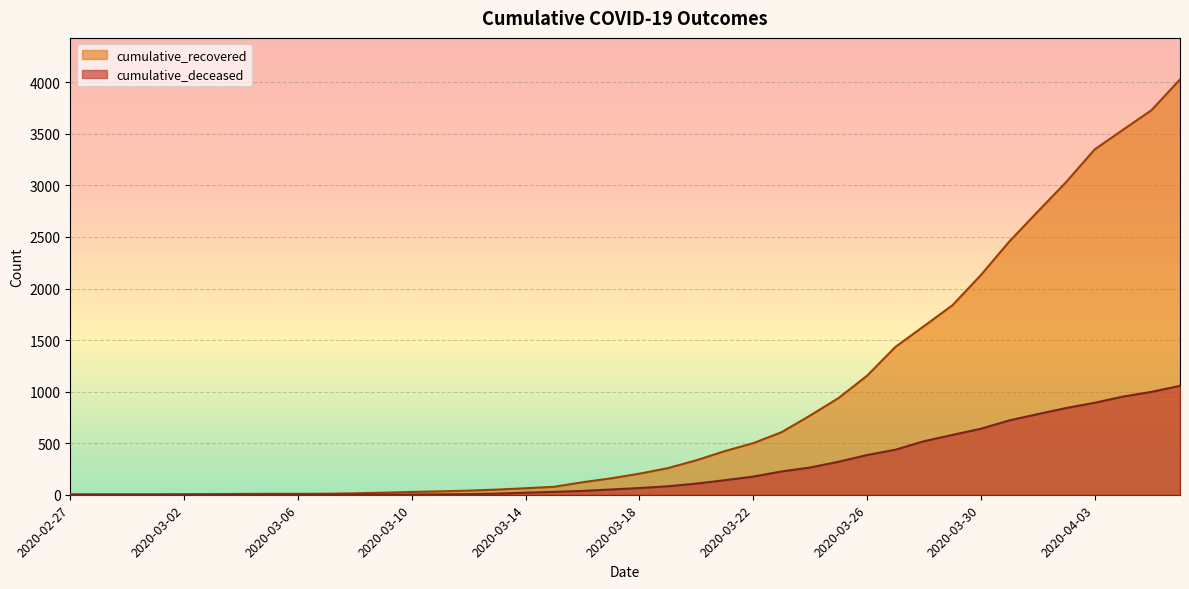

Reading left to right, extract all data points from this chart.

cumulative_recovered: 3	4	4	4	5	6	8	9	9	10	14	20	27	33	40	50	63	77	121	159	204	258	334	423	500	607	768	938	1154	1434	1635	1837	2130	2456	2746	3033	3349	3540	3730	4028
cumulative_deceased: 0	0	0	0	0	0	0	0	0	1	2	2	2	4	6	11	20	28	37	51	65	82	108	141	176	226	264	320	385	437	519	580	640	721	782	841	892	952	998	1056